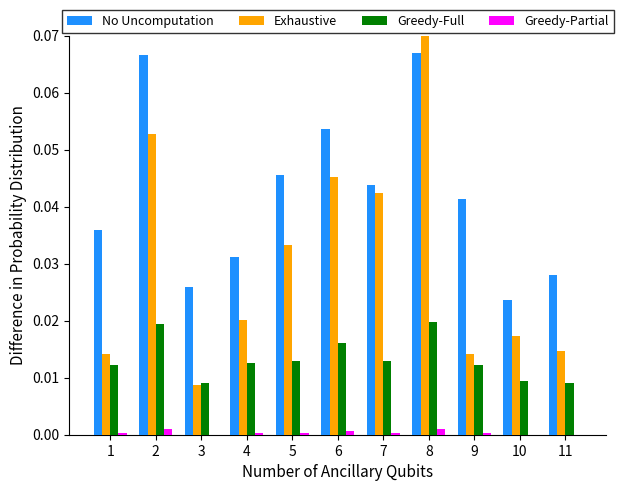

Between 8 and 10, which series saw the biggest shift?

Exhaustive